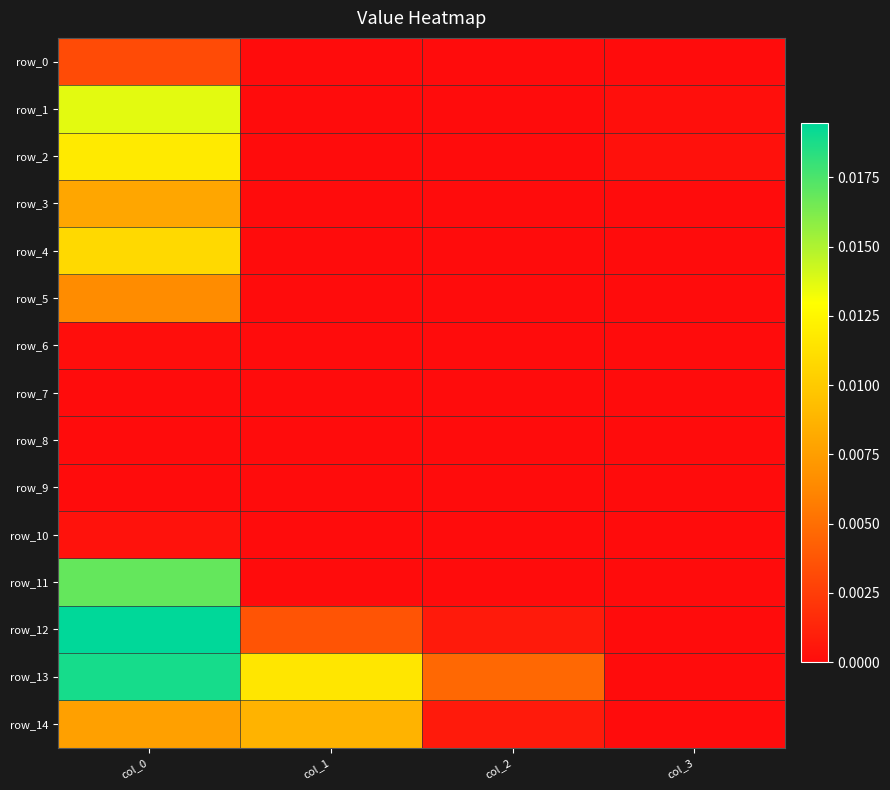

Rank the series by their maximum value, from lowest to highest.

row_7, row_8, row_9, row_6, row_10, row_0, row_5, row_3, row_14, row_4, row_2, row_1, row_11, row_13, row_12